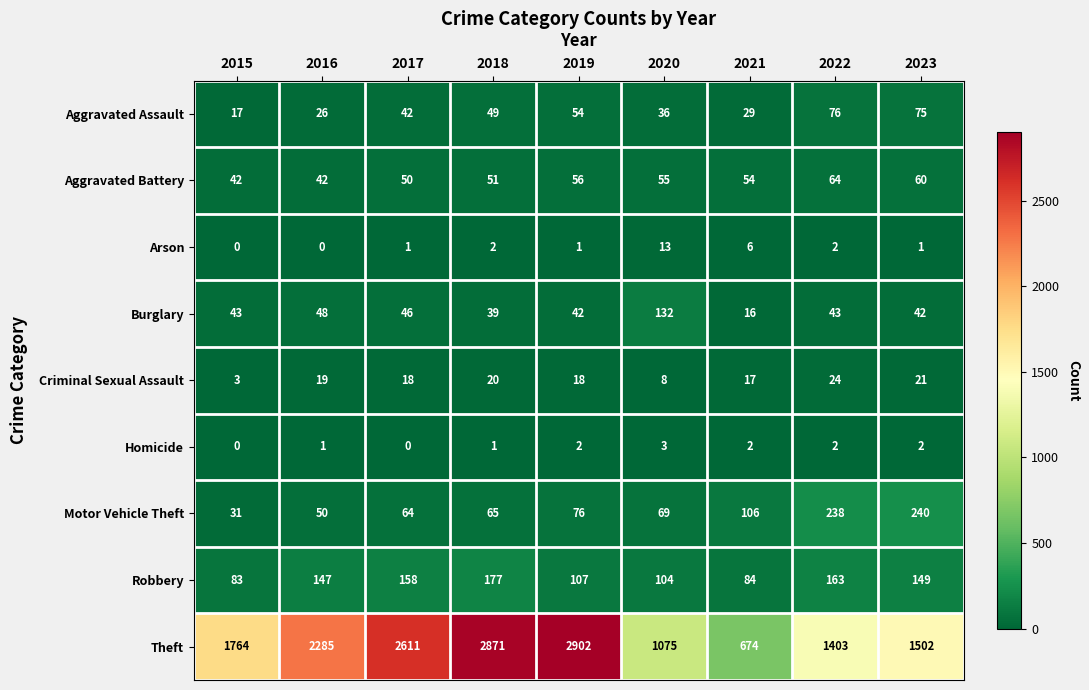

At which label is Aggravated Battery closest to 53?

2021